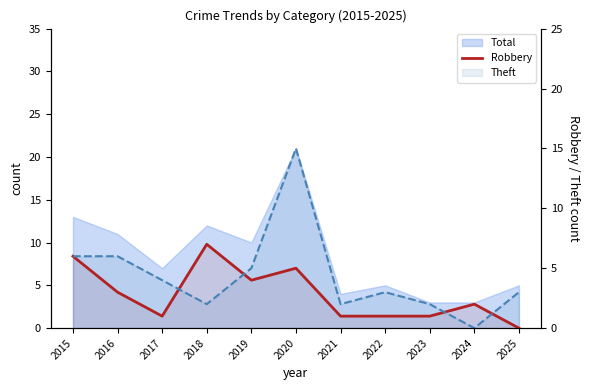

Rank the categories by value from lowest to highest.

2025, 2017, 2021, 2022, 2023, 2024, 2016, 2019, 2020, 2015, 2018